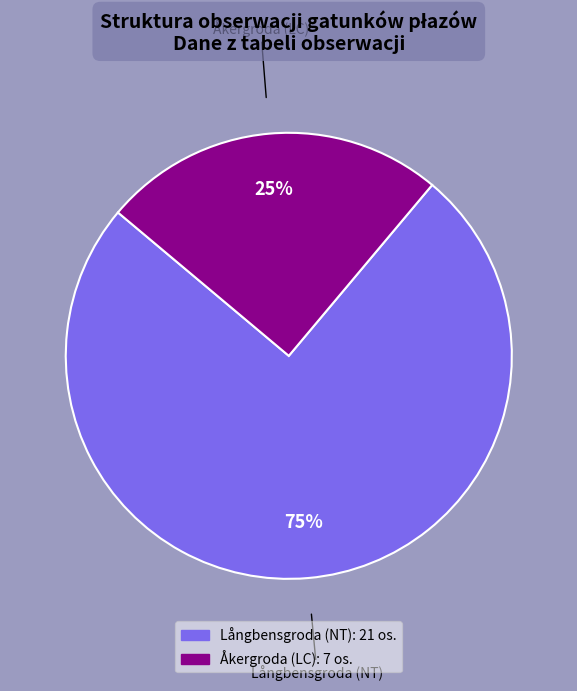

What is the largest slice in the pie chart?

Långbensgroda (NT)